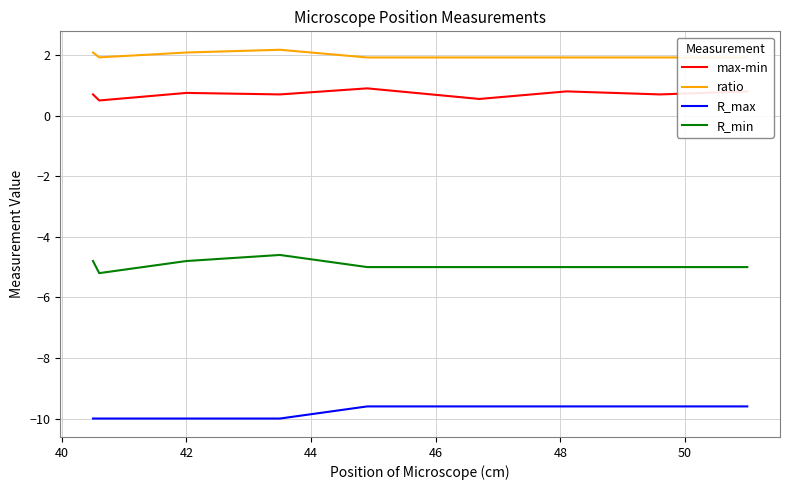

What is the minimum value shown in the chart?

-10.0